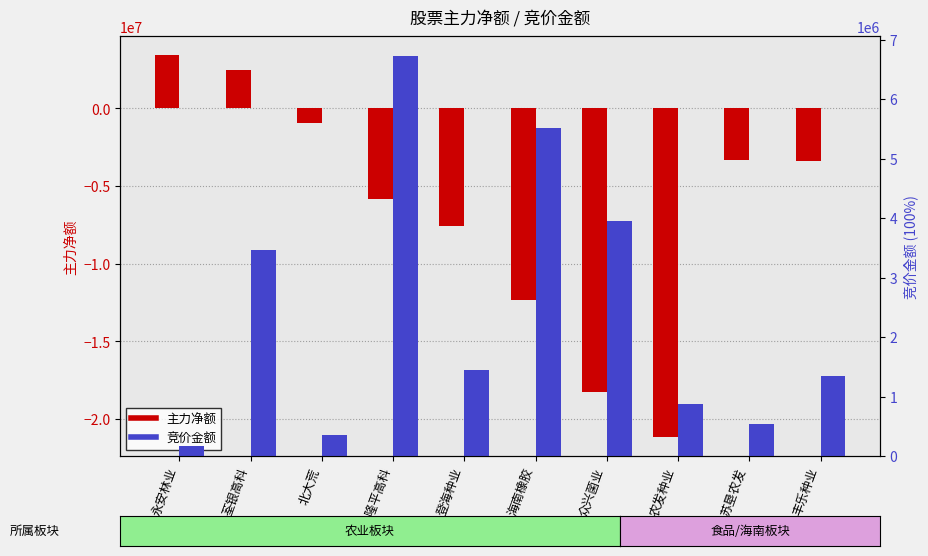

The value of 竞价金额 at 众兴菌业 is 3957920. True or false?

True